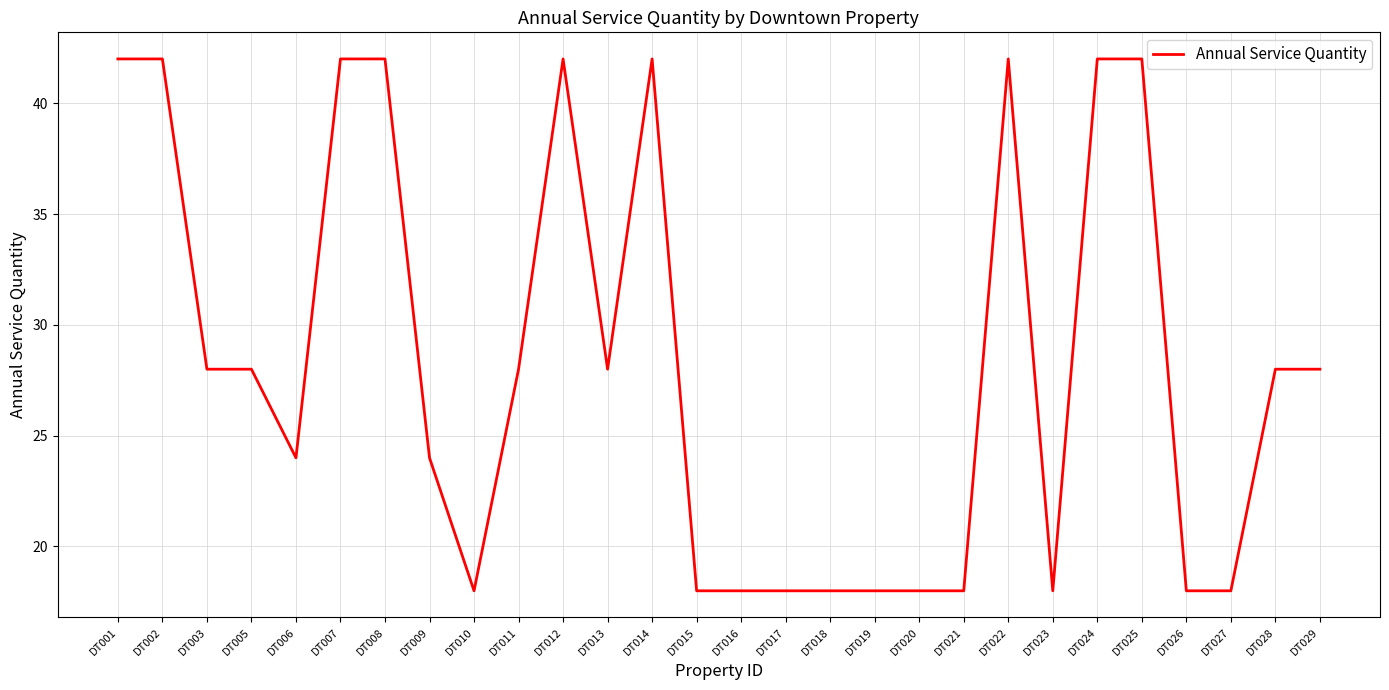

What is the change in value from DT005 to DT016?

-10